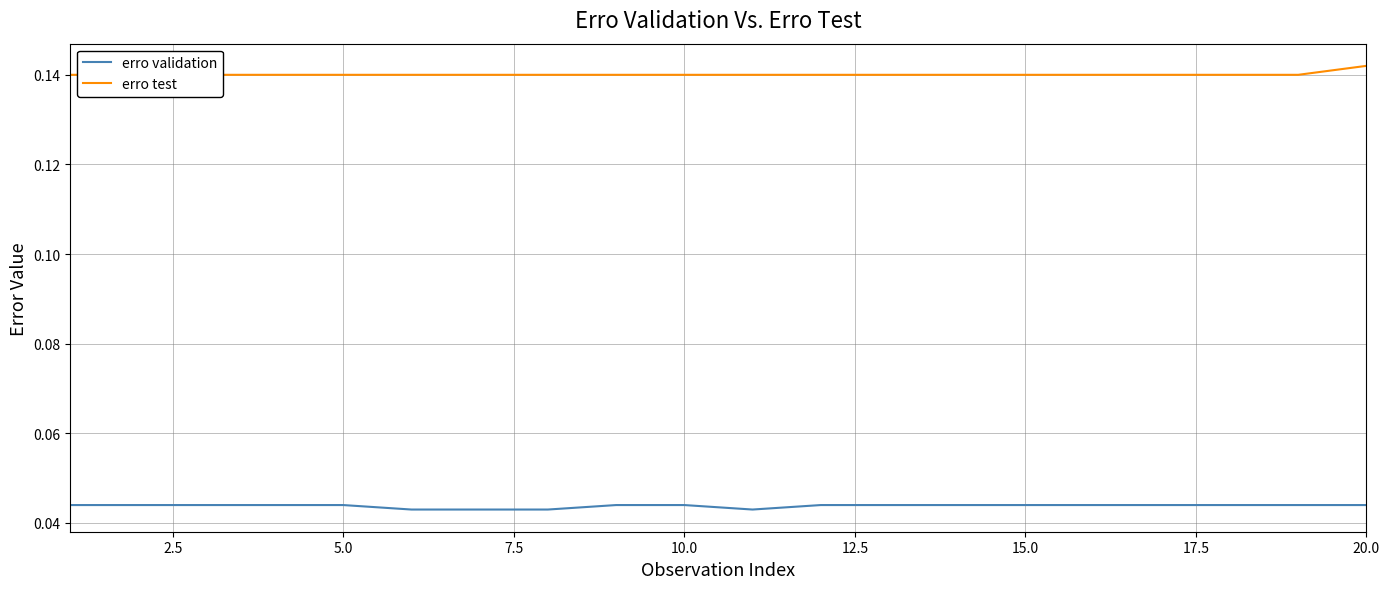

List the series in order of their peak value, lowest first.

erro validation, erro test